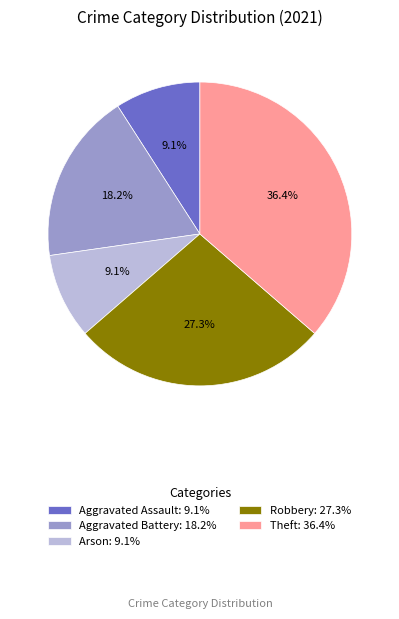

Is it true that Robbery is 27% of the pie?

True